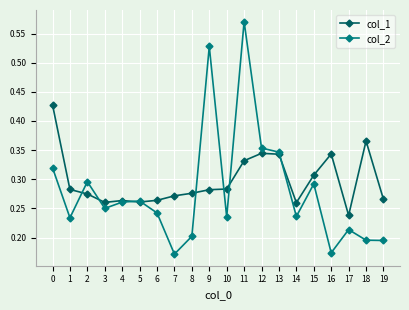

At which category does the chart reach its peak across all series?

11